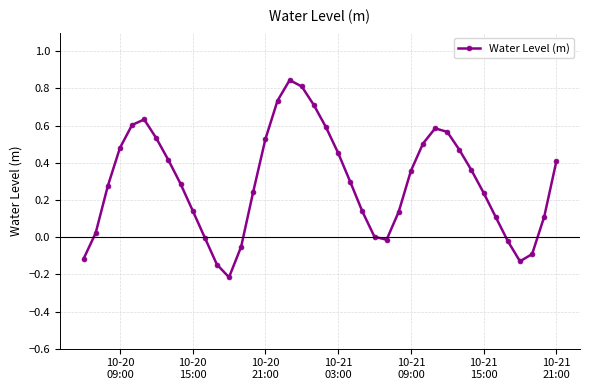

How many interior local valleys (lower than both neighbors) does the data have?

3